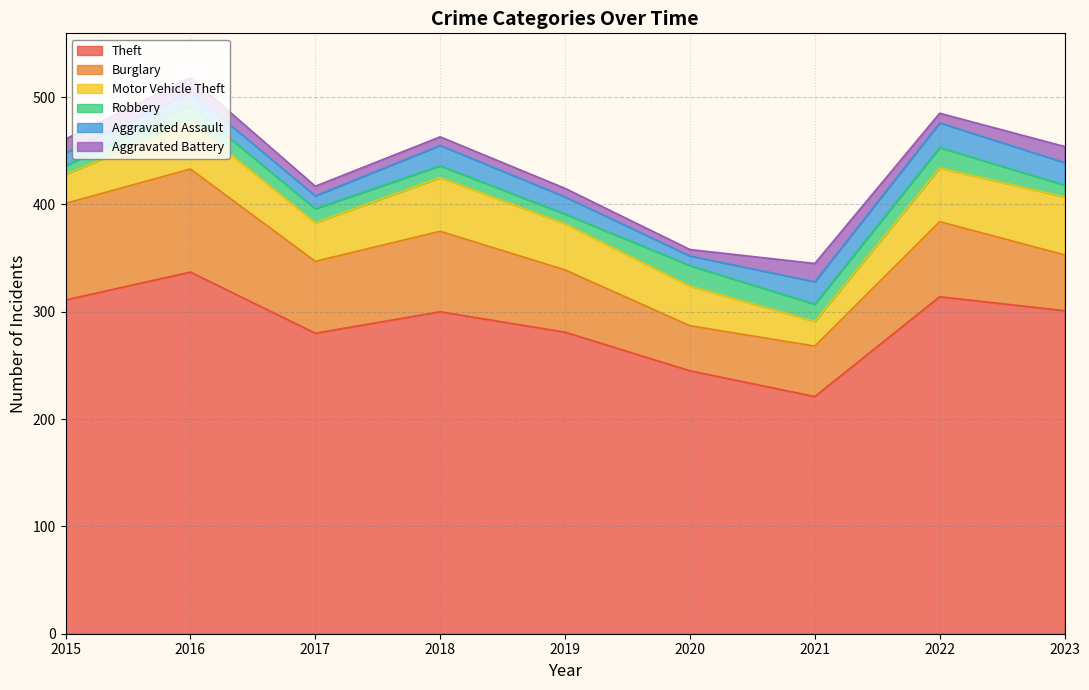

Which series has the largest total across all categories?

Theft